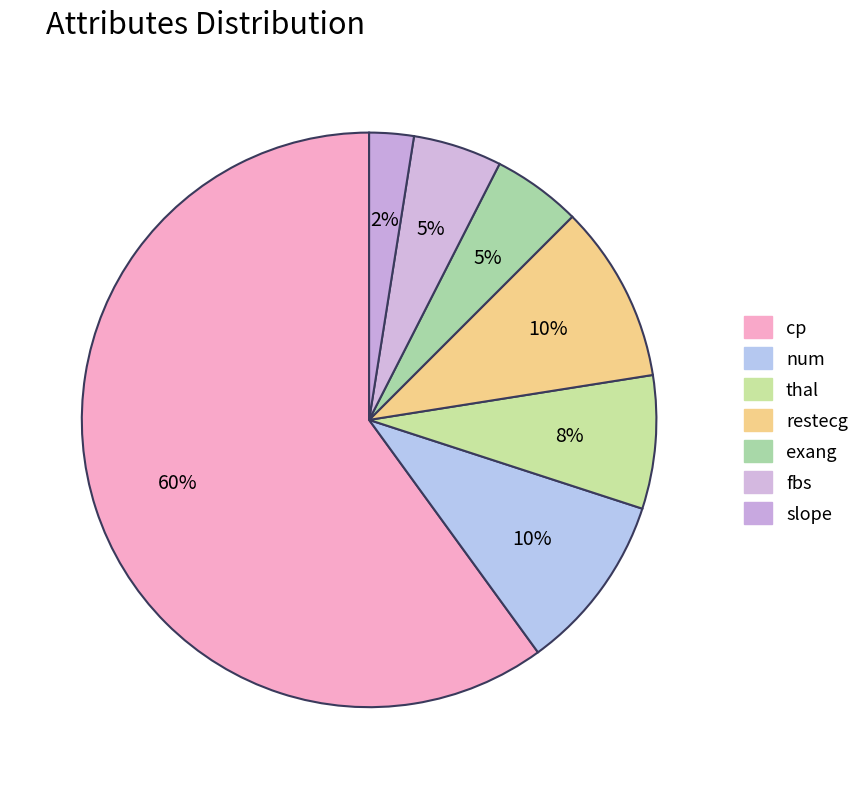

Does cp account for over 50% of the chart?

Yes